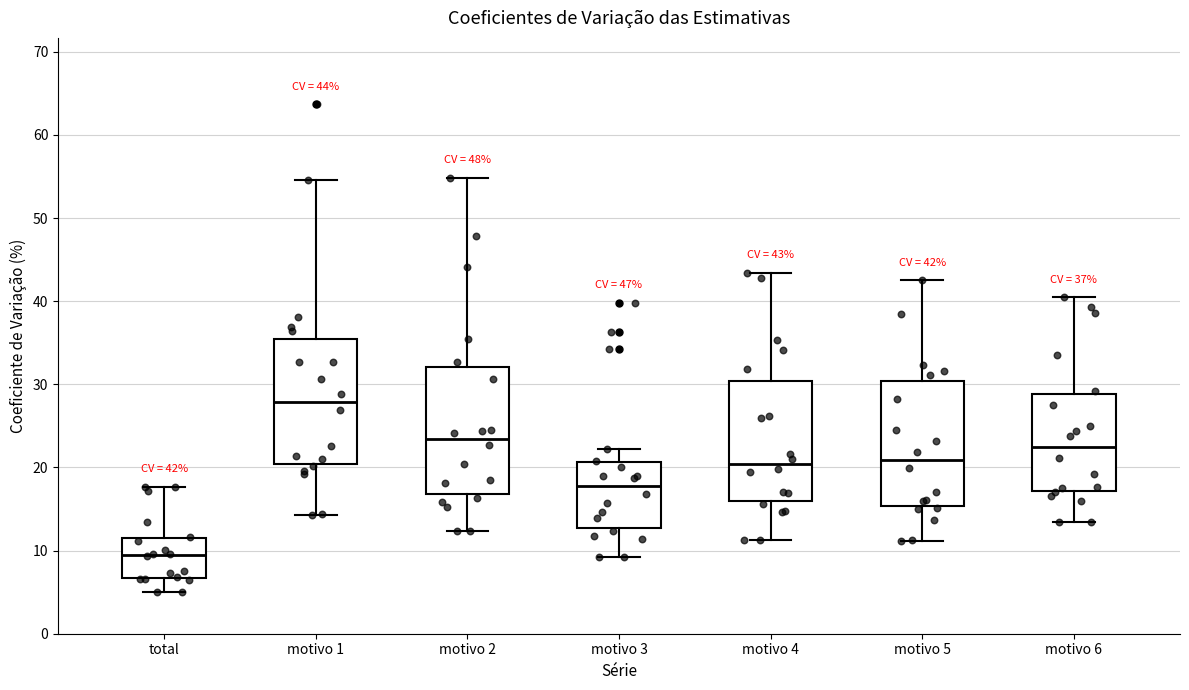

Which box's median line is the highest?

motivo 1